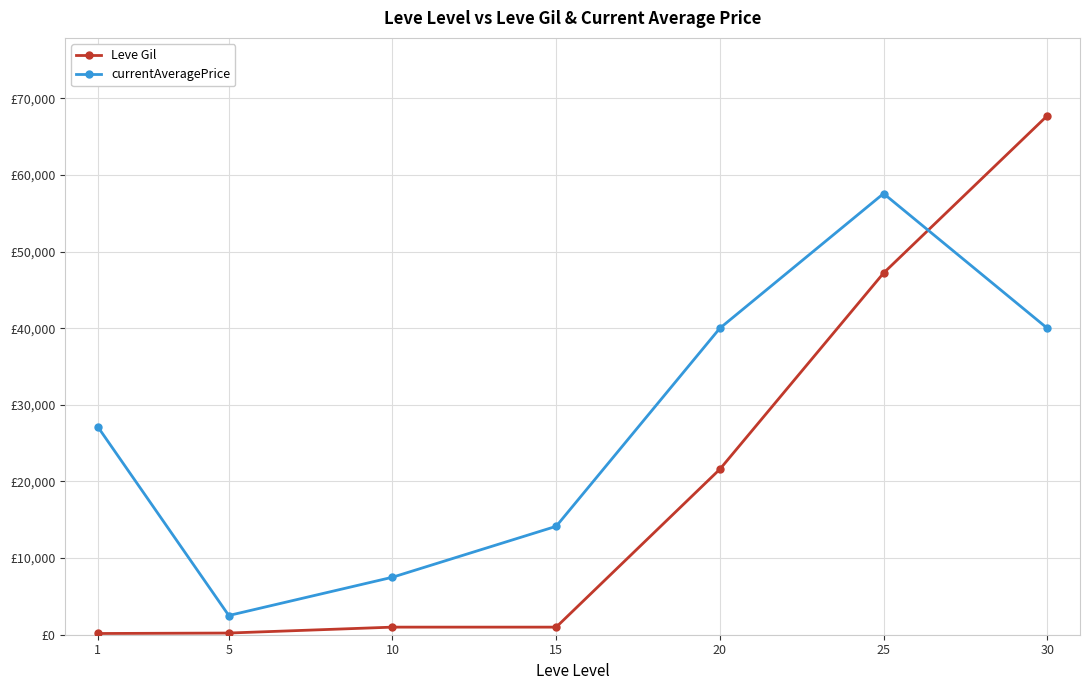

What is the sum of the Leve Gil values at 20 and 10?

22590